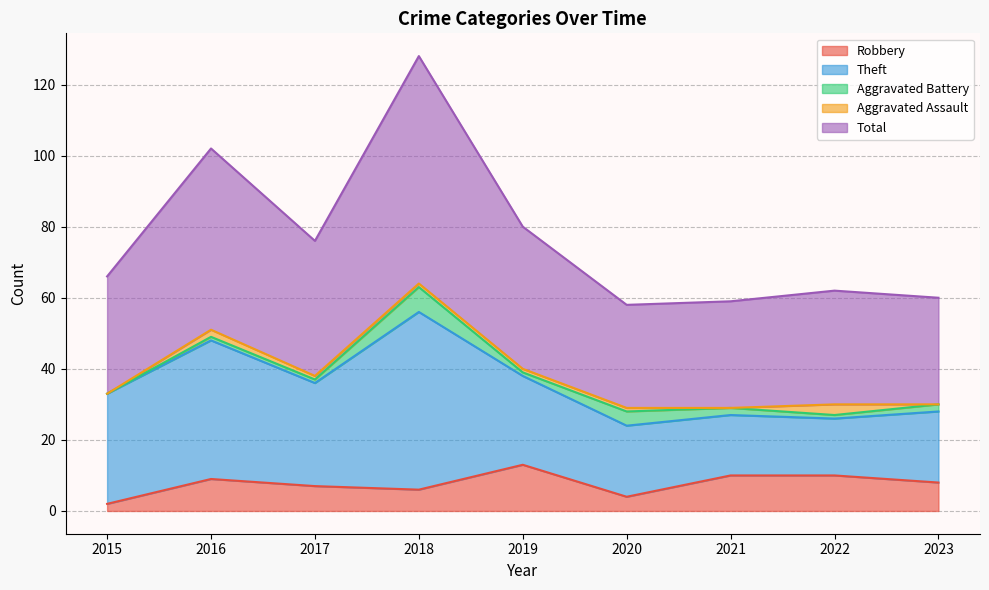

What is the total value across all series at 2016?

102